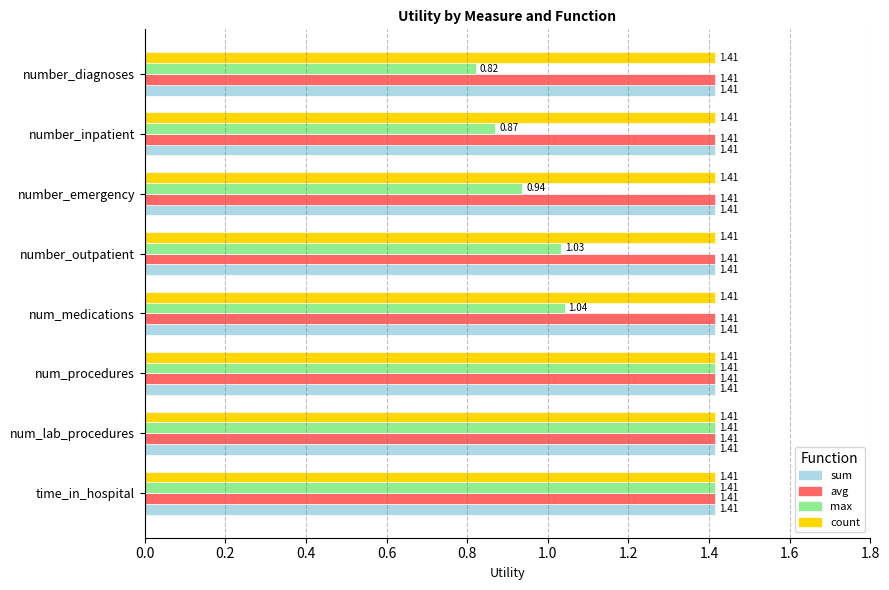

Which series changed the most between num_procedures and num_medications?

max